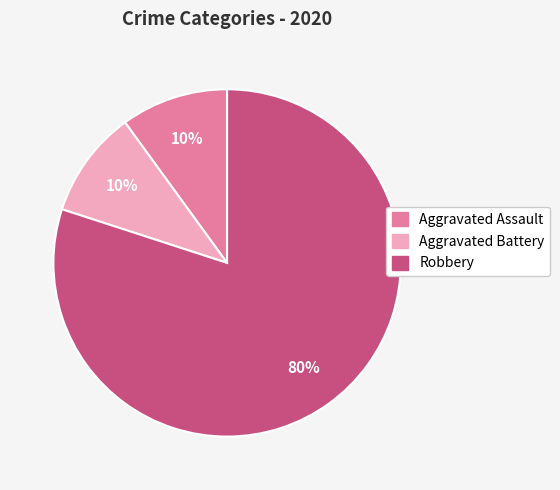

Is the sum of Aggravated Battery and Aggravated Assault greater than half?

No